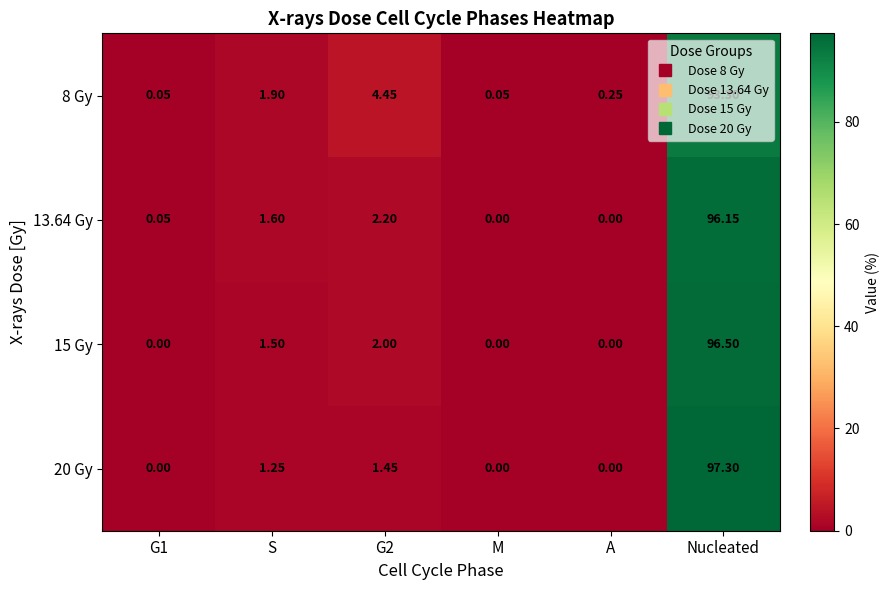

Where does the 13.64 Gy series first go above 1?

S